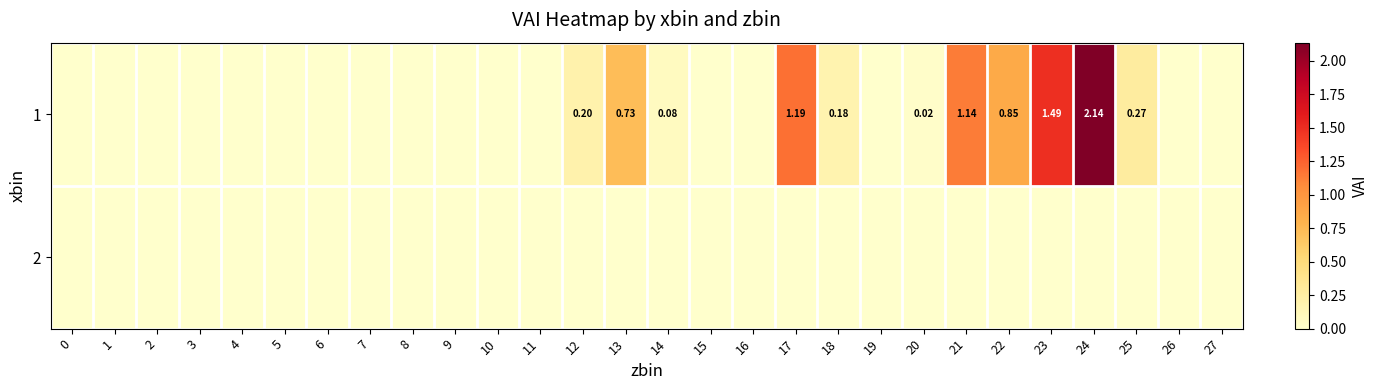

How many distinct data groups are displayed?

2